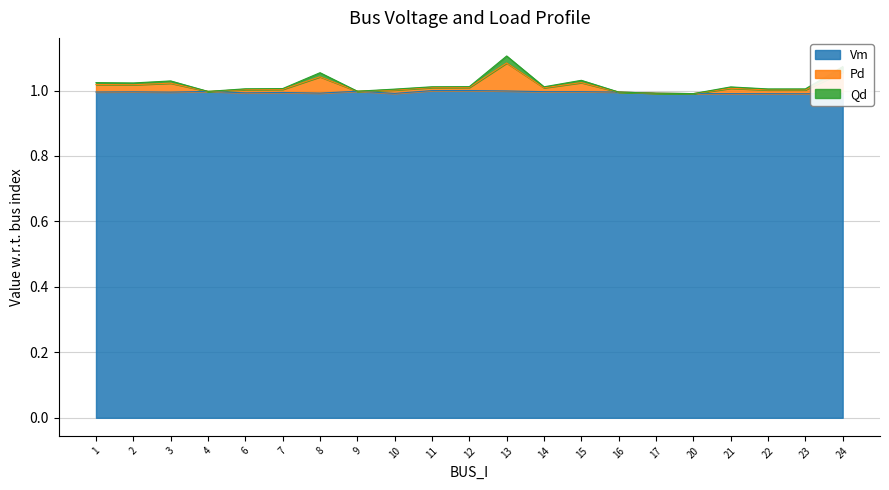

The Vm series shows 1.0 at 6. True or false?

True